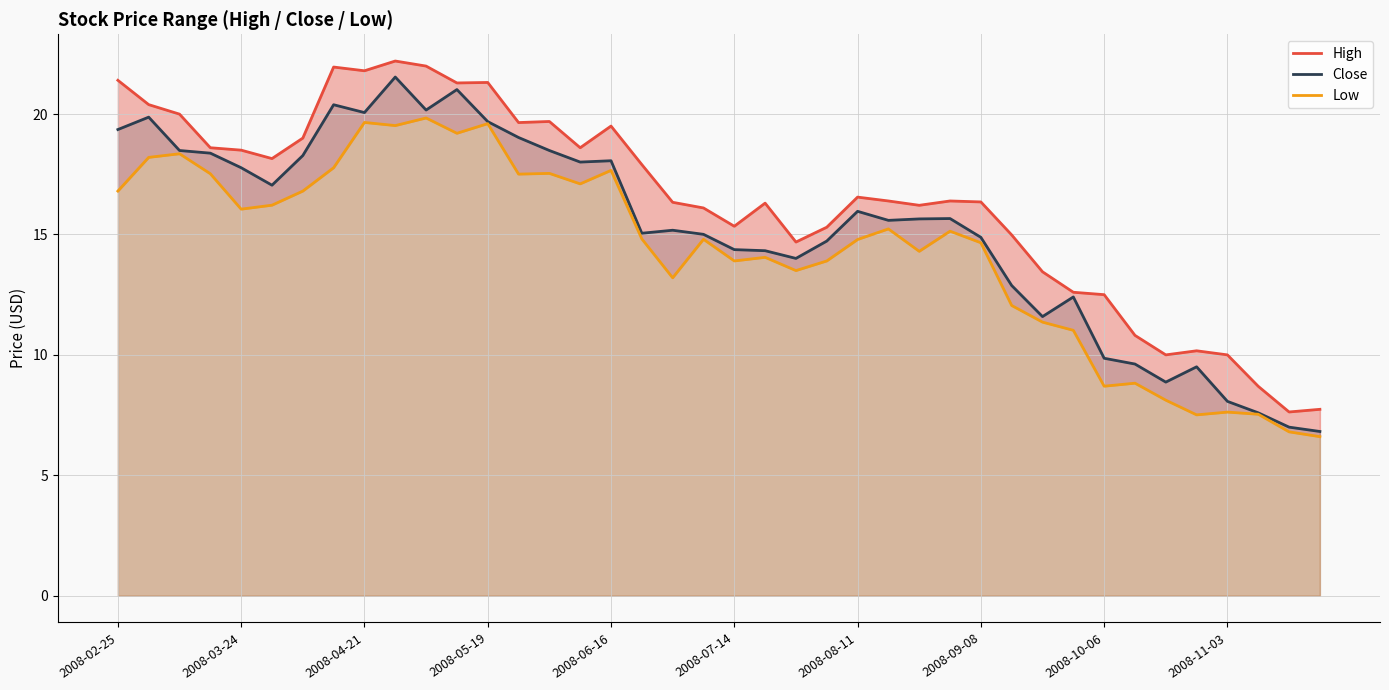

What is the minimum value for Close?

6.8